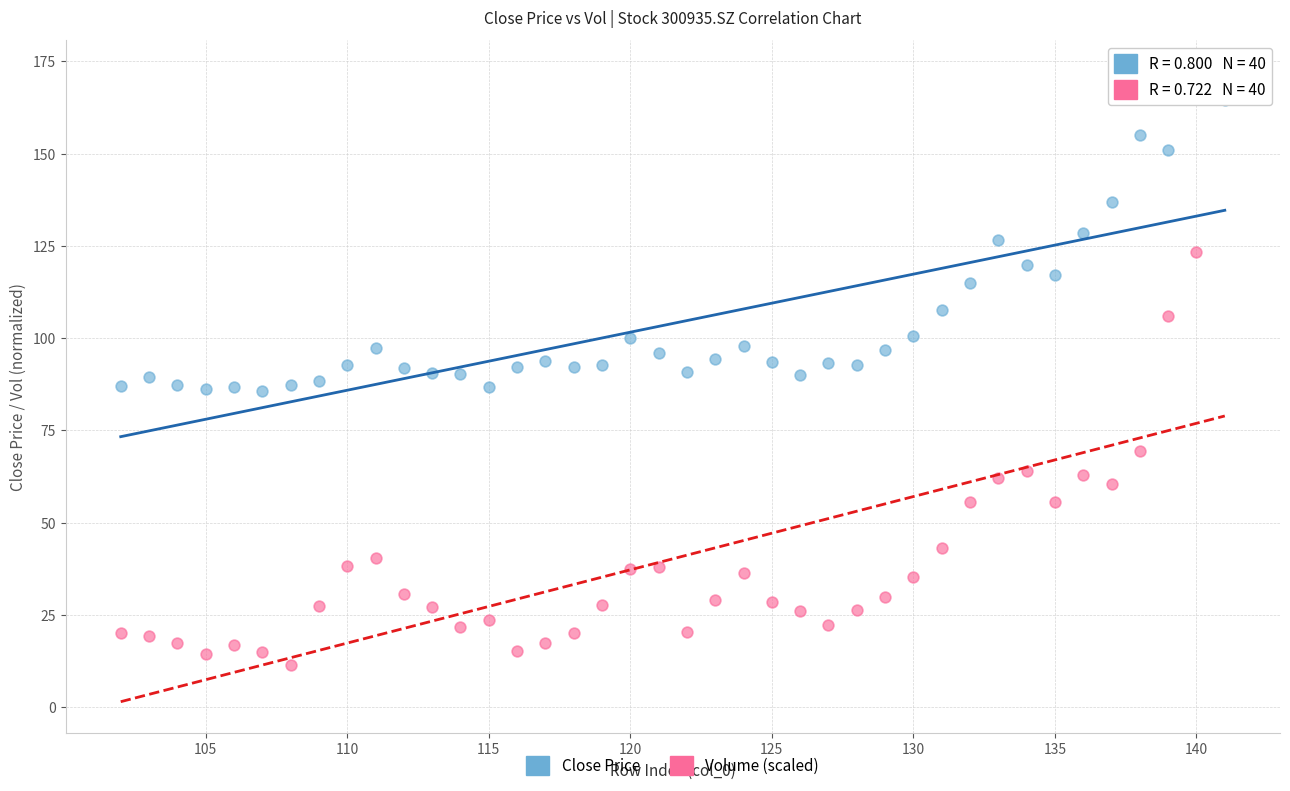

Which series contains the lowest Y value?

Volume (scaled)